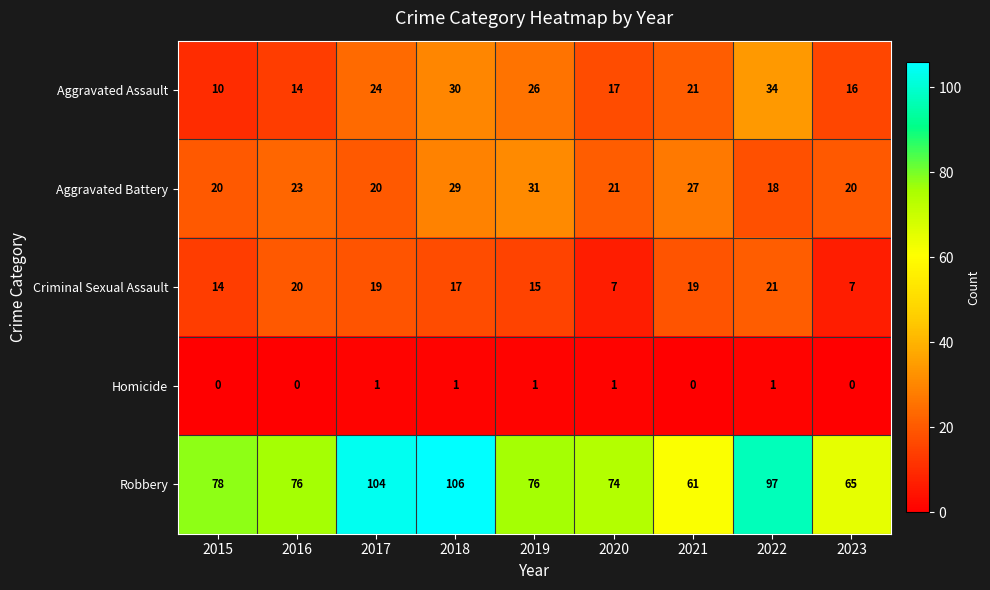

Where is Aggravated Battery nearest to the value 24?

2016